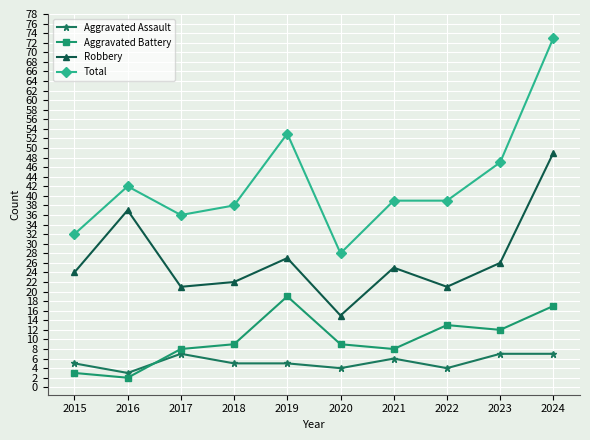

Which series changed the most between 2021 and 2024?

Total